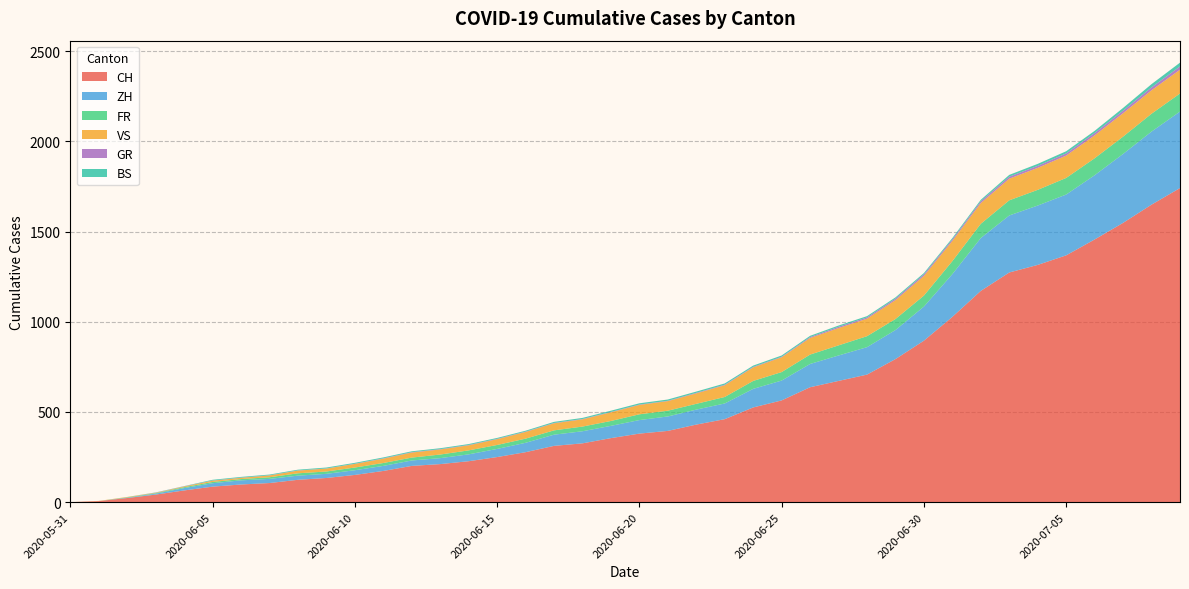

Reading left to right, list all the values displayed in this chart.

CH: 0	6	23	42	65	86	98	106	124	134	151	173	201	211	227	250	277	312	326	355	380	395	430	460	525	564	637	672	707	793	895	1027	1171	1273	1315	1368	1456	1548	1649	1741
ZH: 0	0	2	5	13	19	23	23	23	23	26	28	30	33	38	45	52	62	67	68	75	80	83	87	103	110	129	141	152	161	189	237	293	316	329	337	356	382	405	424
FR: 0	0	2	3	5	7	7	9	13	13	15	16	16	20	22	22	23	24	26	27	32	32	32	36	44	47	52	56	61	61	61	72	79	84	87	92	94	96	99	100
VS: 0	1	2	2	4	7	7	10	15	16	20	24	28	28	28	32	37	39	40	48	52	53	58	65	75	82	92	96	97	105	109	112	115	120	122	124	127	130	130	132
GR: 0	0	0	1	1	1	1	1	1	1	1	2	2	2	2	2	2	2	2	2	2	2	3	3	3	3	5	7	7	8	9	9	10	11	11	12	13	14	16	18
BS: 0	0	0	1	1	4	4	4	4	5	5	5	5	5	5	5	5	6	6	7	7	7	7	7	7	7	7	7	7	7	7	7	8	10	11	12	12	15	18	21